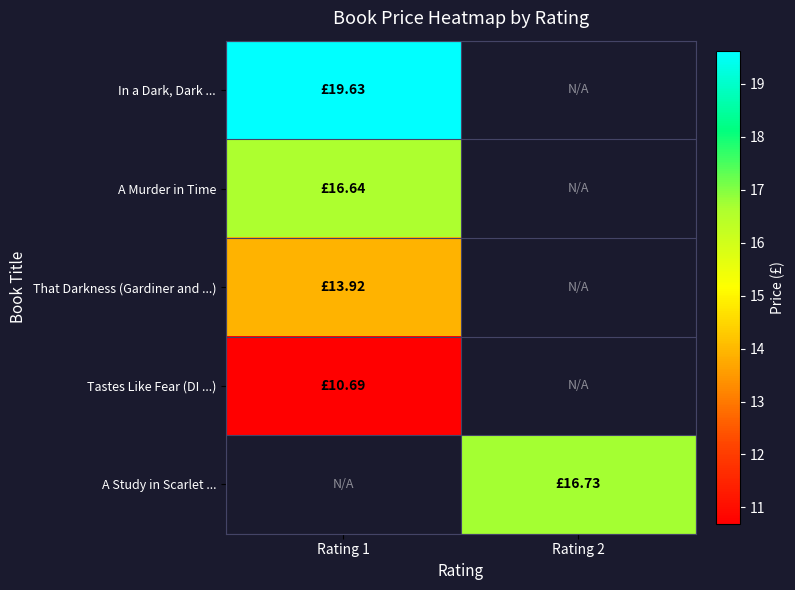

How many series are shown in this chart?

5